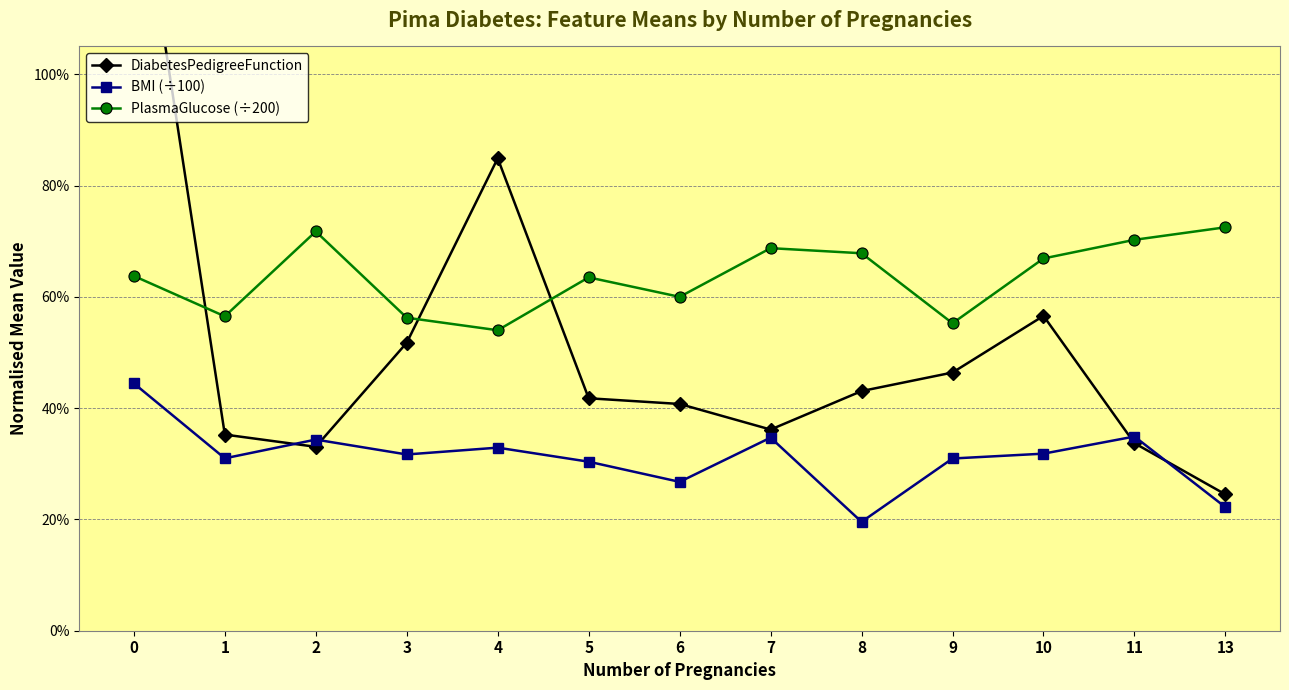

How many data points does each series have?

13